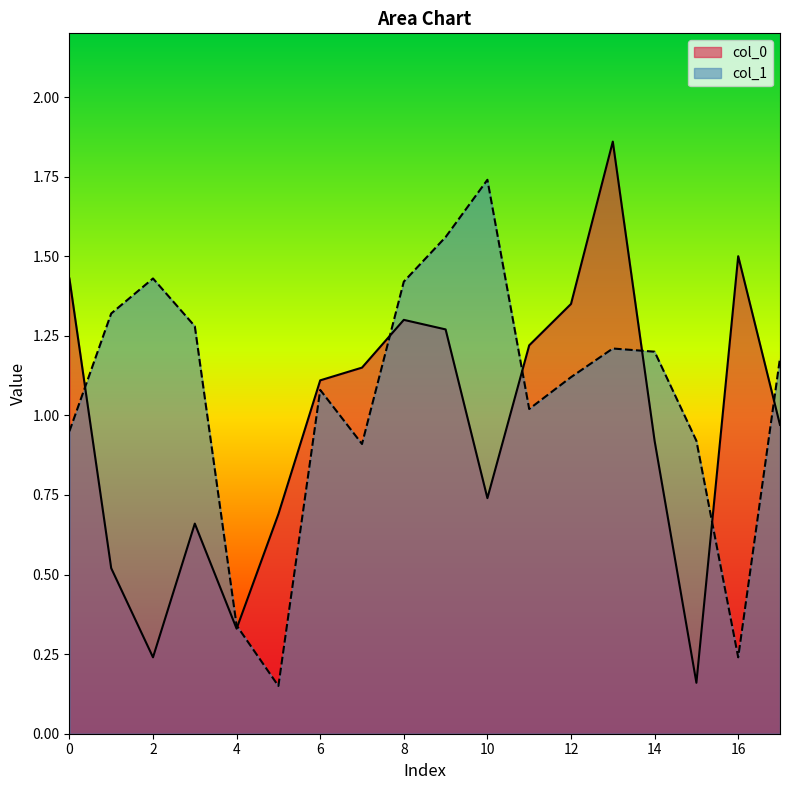

True or false: col_1 and col_0 cross at least once.

True